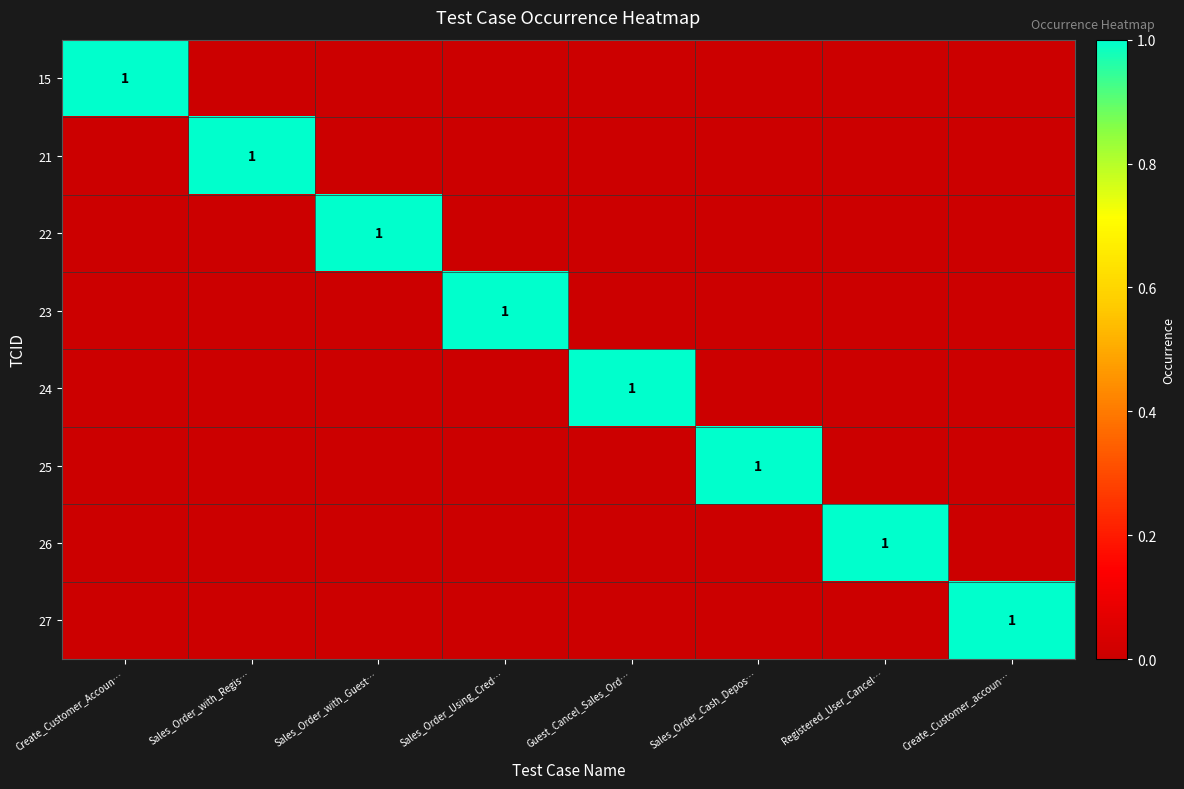

Is it true that 24 equals 1 at Guest_Cancel_Sales_Ord…?

True